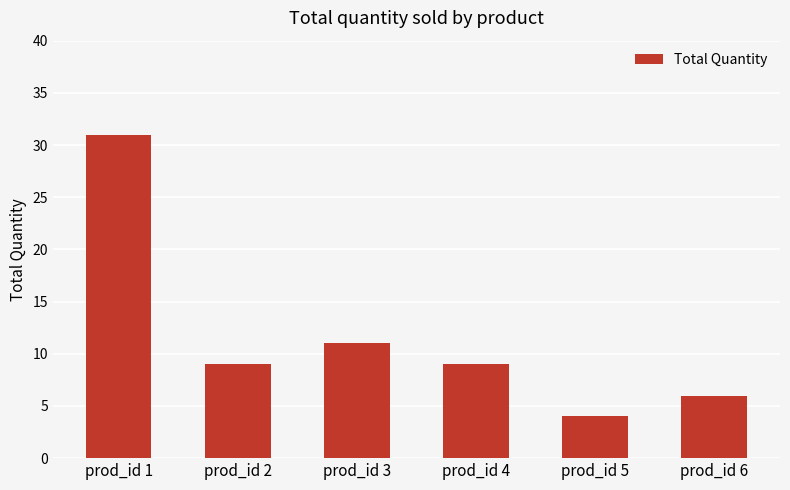

How many data points does each series have?

6